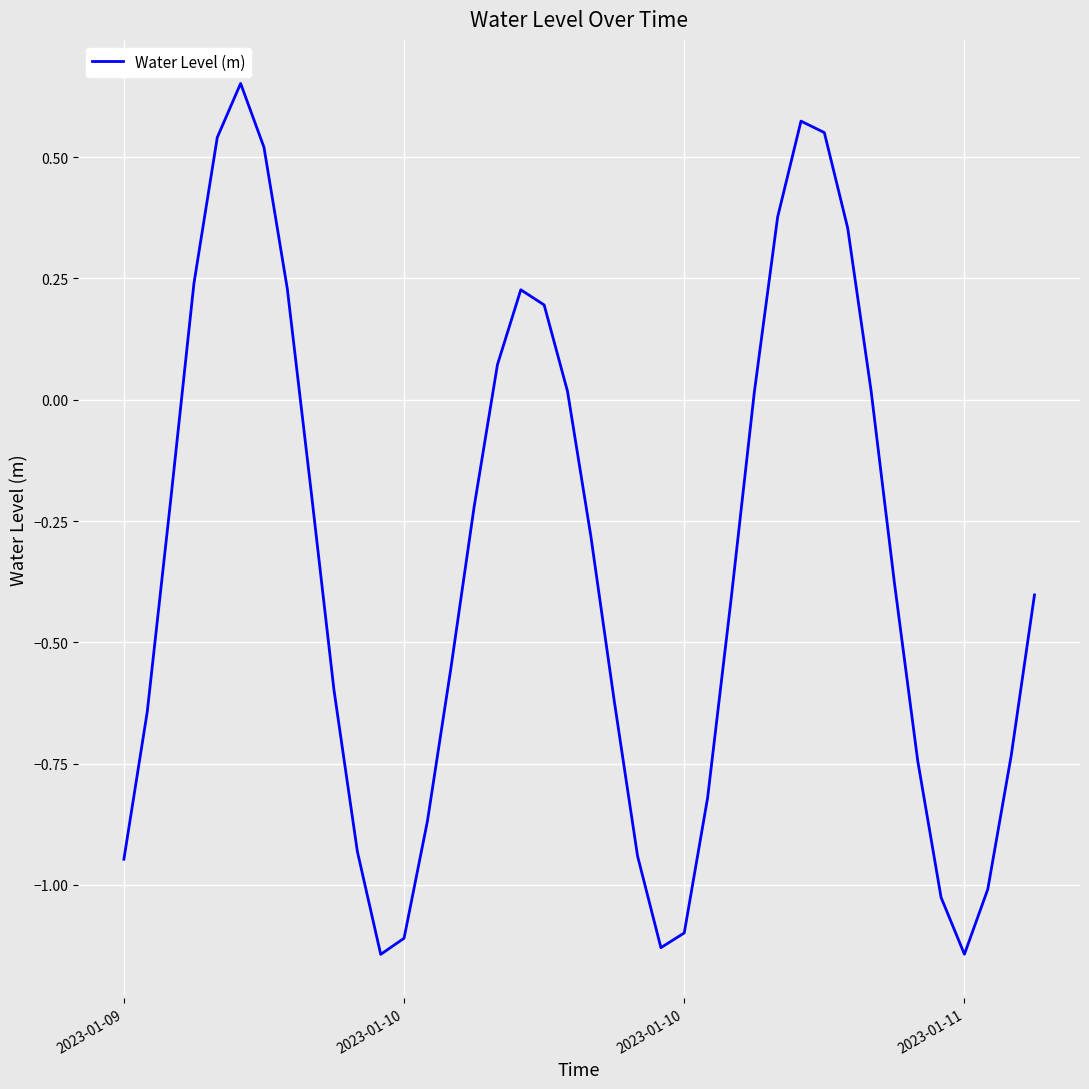

What is the difference between the maximum and minimum values?

1.8